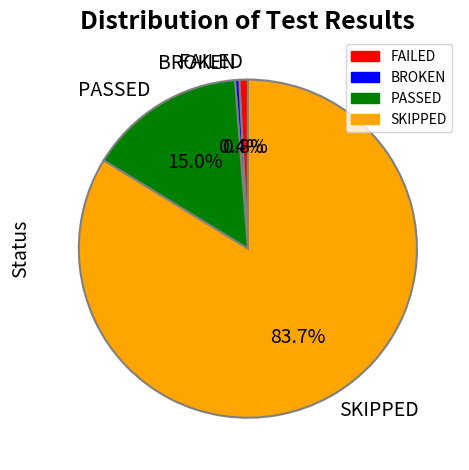

Does SKIPPED represent more than half of the total?

Yes